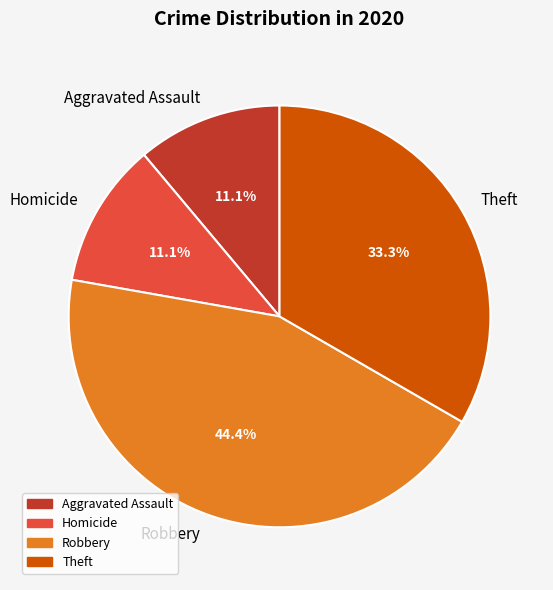

What is the total percentage of Aggravated Assault and Robbery?

55.6%